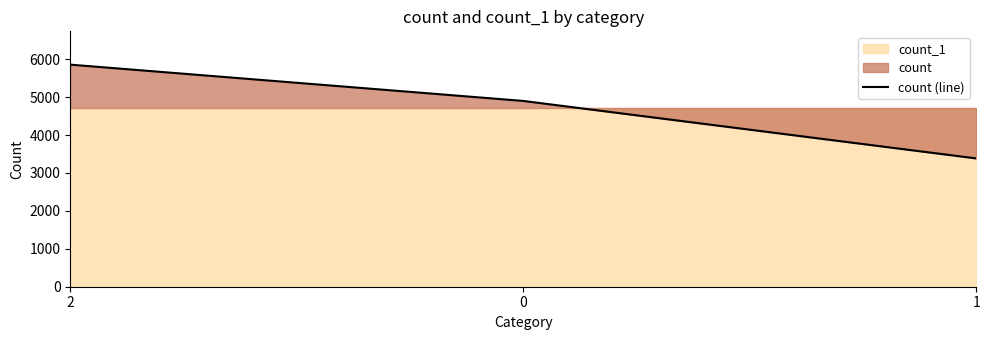

Reading right to left, what are all the values shown in this chart?

3384	4899	5856